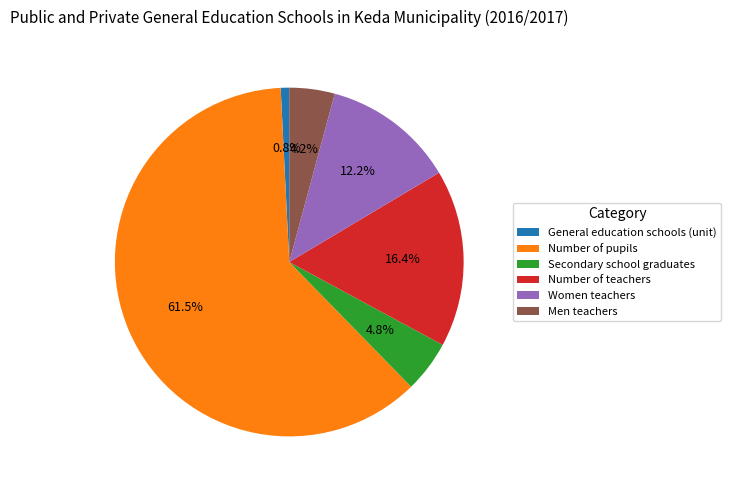

Between General education schools (unit) and Men teachers, which is larger?

Men teachers